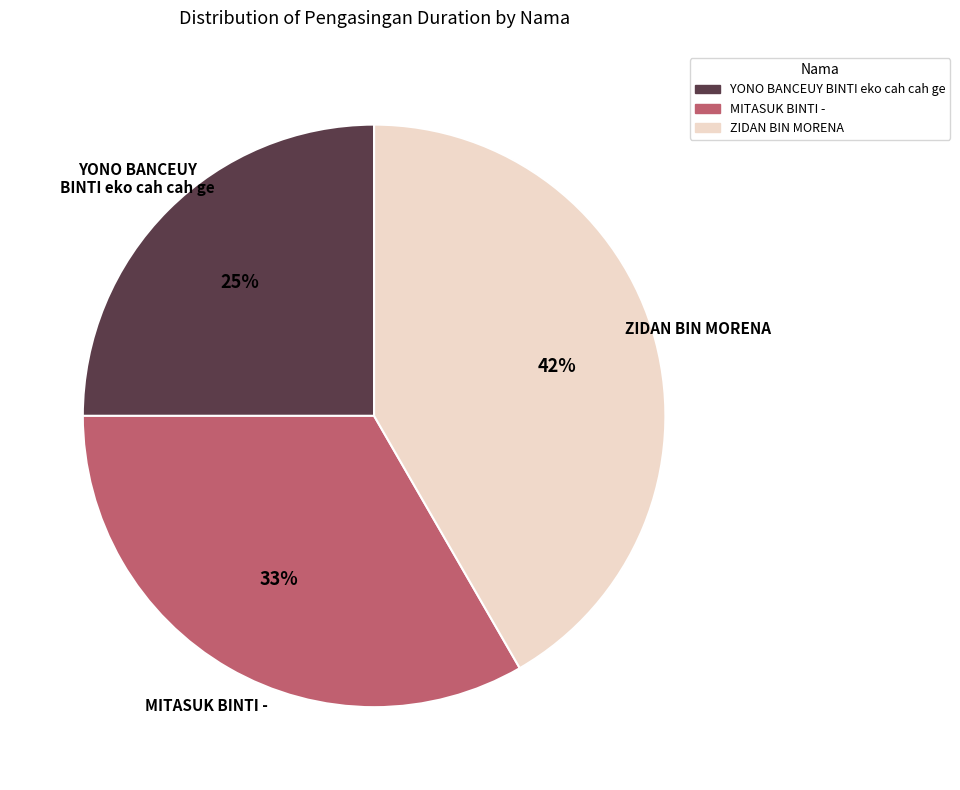

Does YONO BANCEUY BINTI eko cah cah ge represent more than half of the total?

No